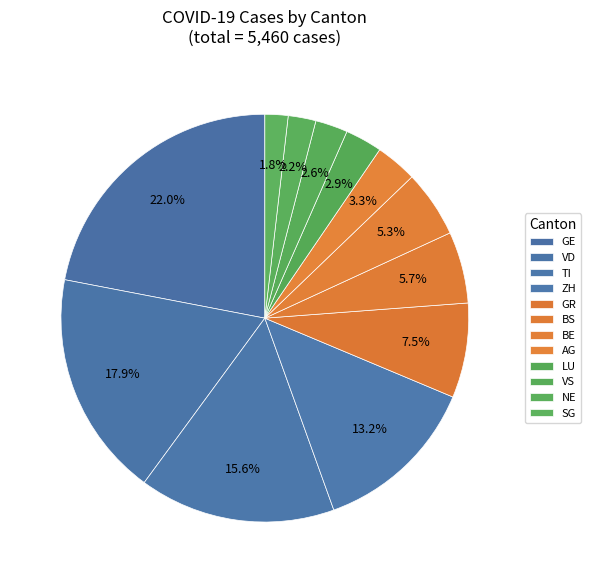

Is it true that GE is 11% of the pie?

False